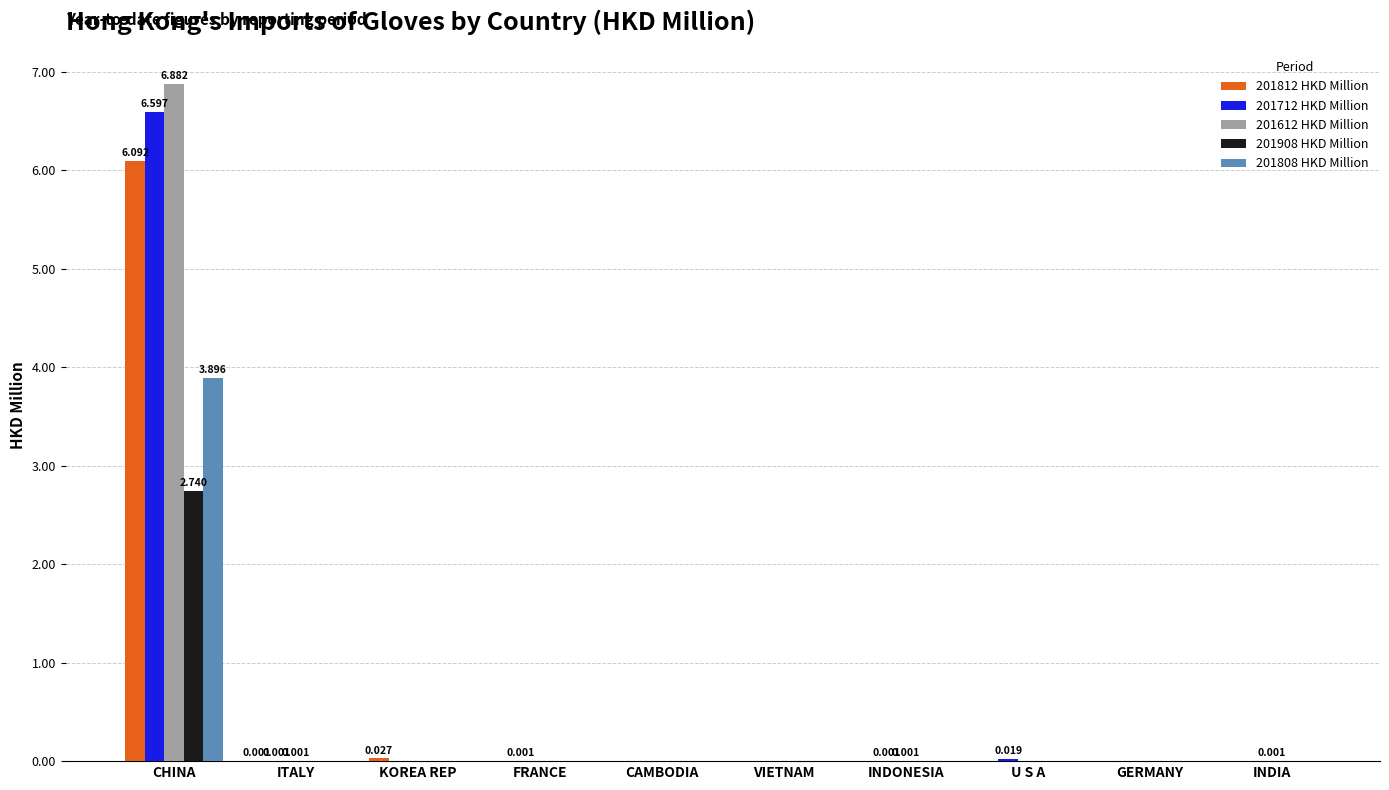

Which category has the highest value across all series?

CHINA